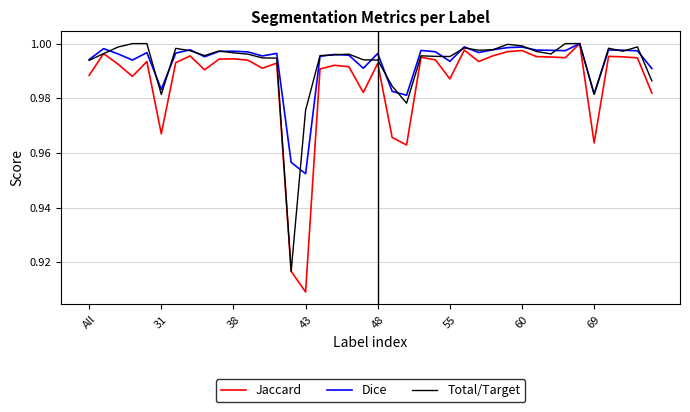

Which series has the widest spread of values?

Jaccard